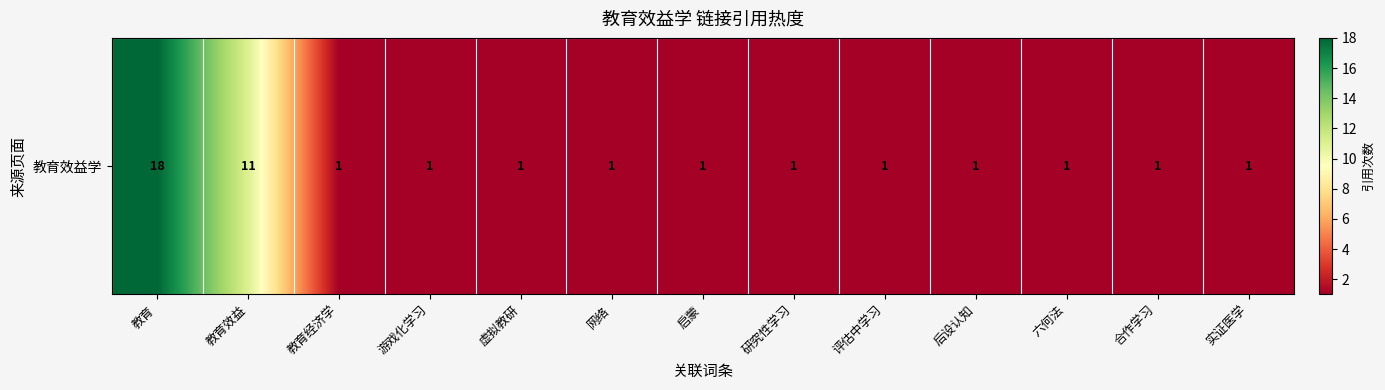

Reading left to right, what are all the values shown in this chart?

教育=18	教育效益=11	教育经济学=1	游戏化学习=1	虚拟教研=1	网络=1	启蒙=1	研究性学习=1	评估中学习=1	后设认知=1	六何法=1	合作学习=1	实证医学=1